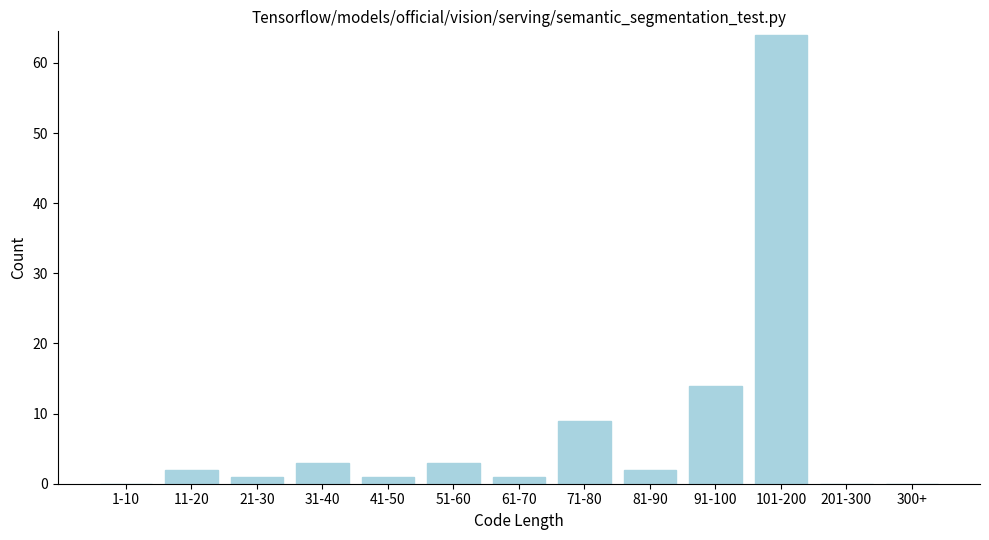

Reading left to right, transcribe all the data shown in this chart.

1-10=0	11-20=2	21-30=1	31-40=3	41-50=1	51-60=3	61-70=1	71-80=9	81-90=2	91-100=14	101-200=64	201-300=0	300+=0